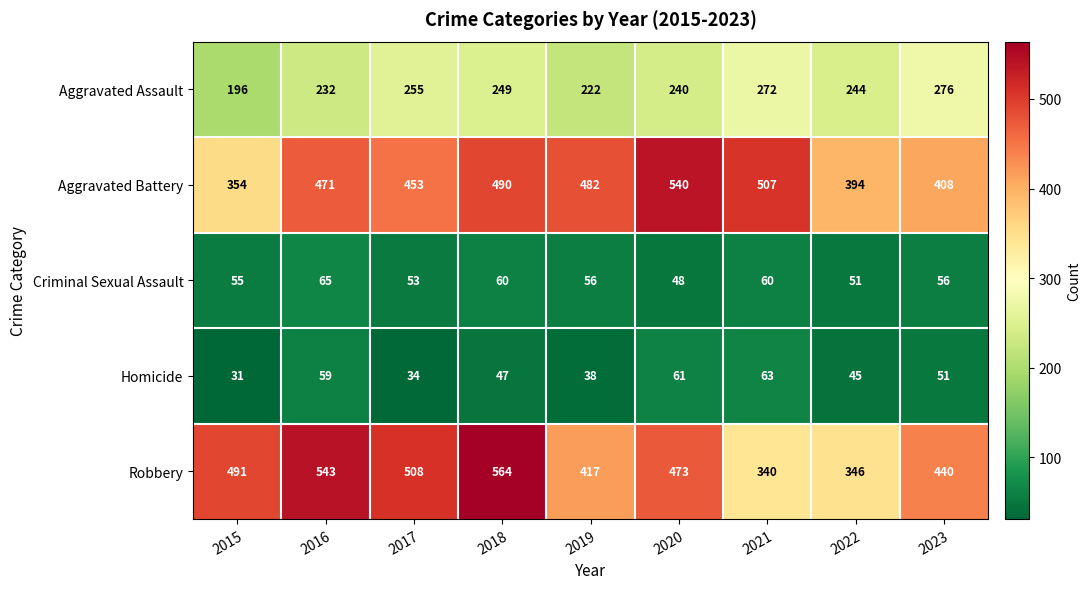

What is the difference between the second highest and second lowest values in the Aggravated Battery series?

113